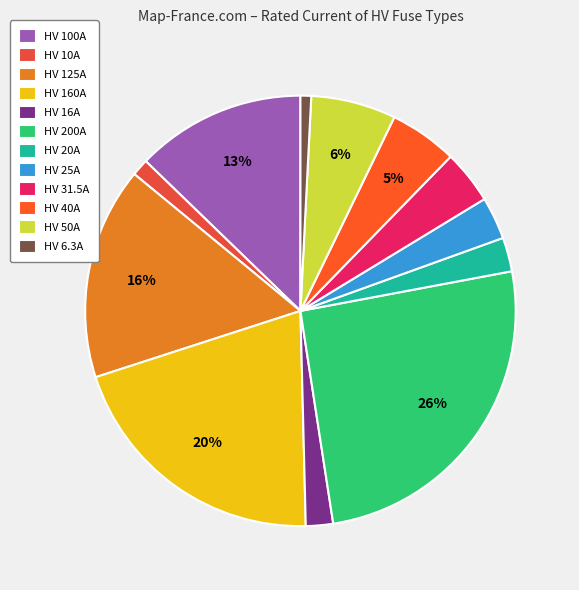

Is there a majority slice in this chart?

No